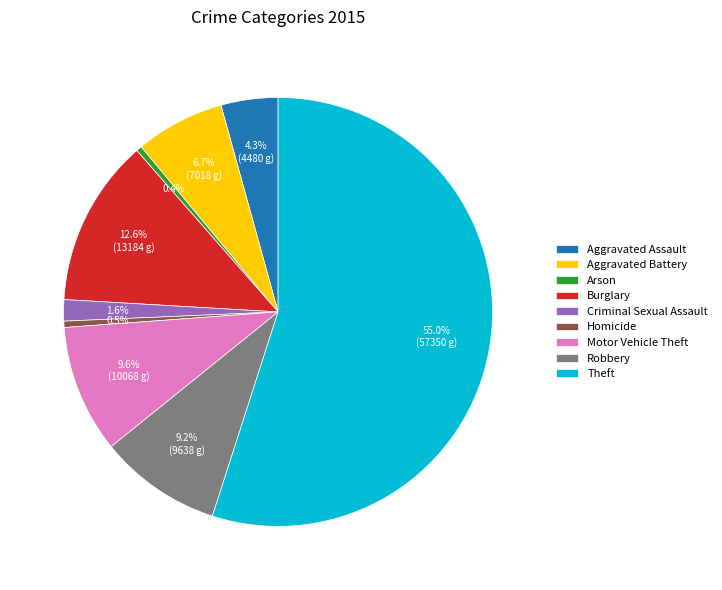

Which slice is the largest?

Theft